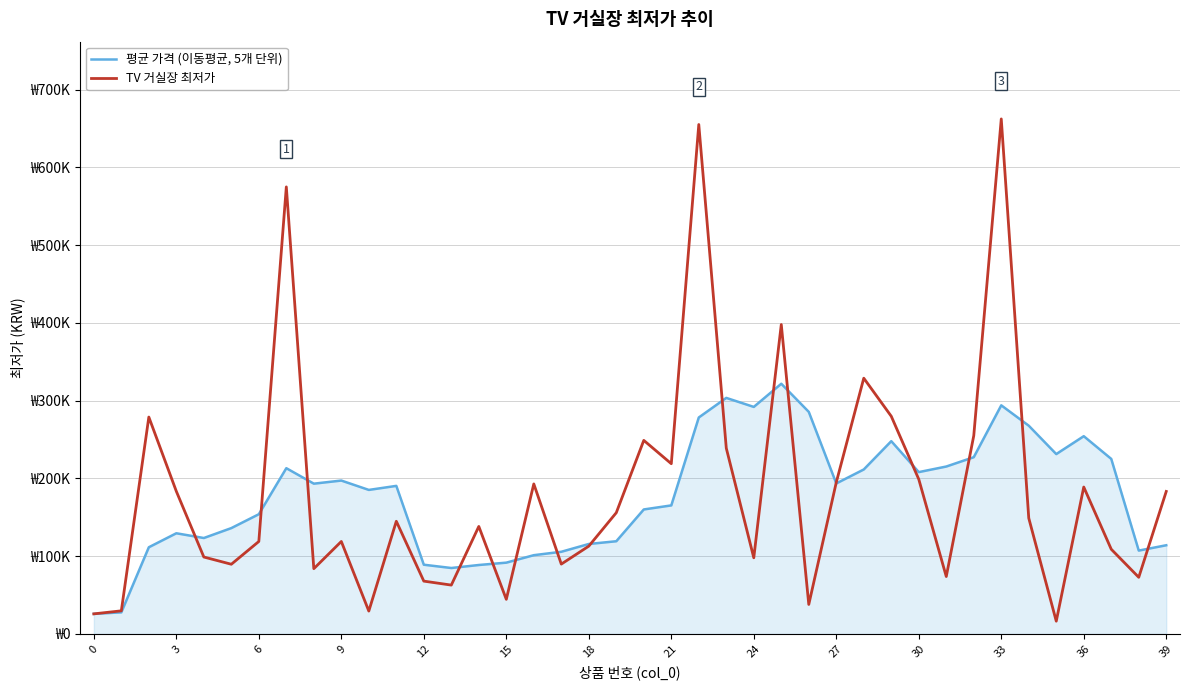

Reading left to right, transcribe all the data shown in this chart.

평균 가격 (이동평균, 5개 단위): 25900.0	27850.0	111566.7	129550.0	123440.0	136200.0	154040.0	213240.0	193340.0	197340.0	185300.0	190500.0	89100.0	84880.0	88746.0	91766.0	101366.0	105746.0	115766.0	119300.0	160180.0	165380.0	278446.0	303646.0	292046.0	321846.0	285646.0	193600.0	211600.0	248000.0	208200.0	215380.0	227402.0	294084.0	267884.0	231382.0	254402.0	225180.0	107278.0	114144.0
TV 거실장 최저가: 25900.0	29800.0	279000.0	183500.0	99000.0	89700.0	119000.0	575000.0	84000.0	119000.0	29500.0	145000.0	68000.0	62900.0	138330.0	44600.0	193000.0	89900.0	113000.0	156000.0	249000.0	219000.0	655230.0	239000.0	98000.0	398000.0	38000.0	195000.0	329000.0	280000.0	199000.0	73900.0	255110.0	662410.0	149000.0	16490.0	189000.0	109000.0	72900.0	183330.0